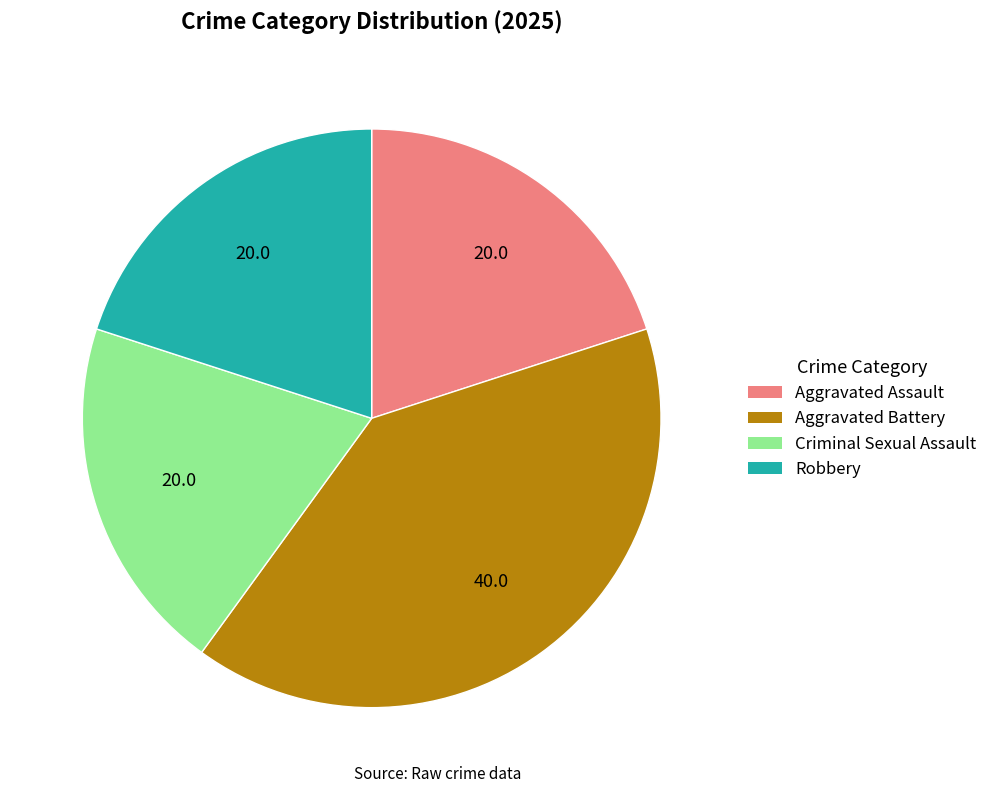

How many slices are in this pie chart?

4